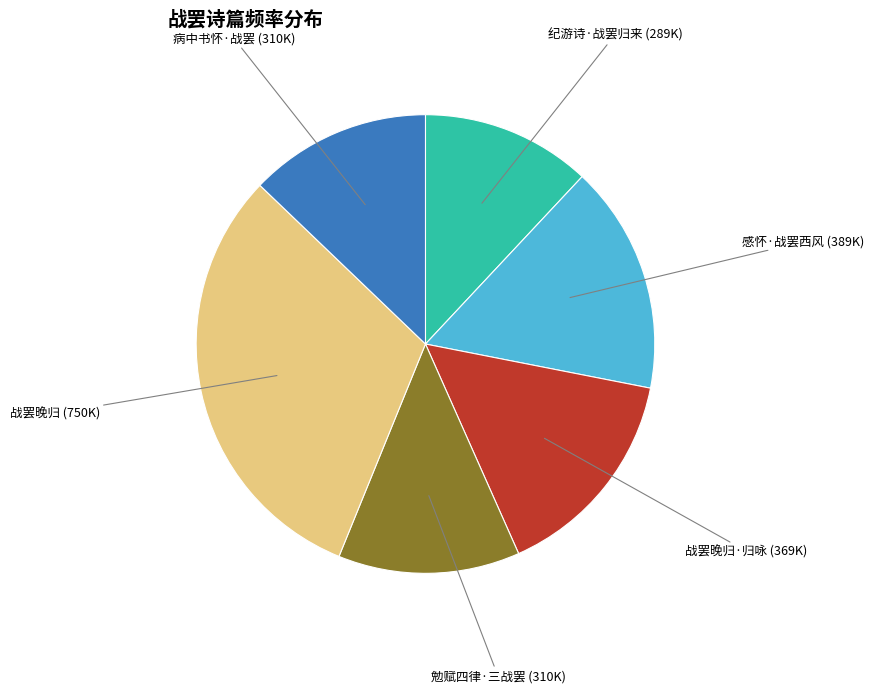

Is there a majority slice in this chart?

No